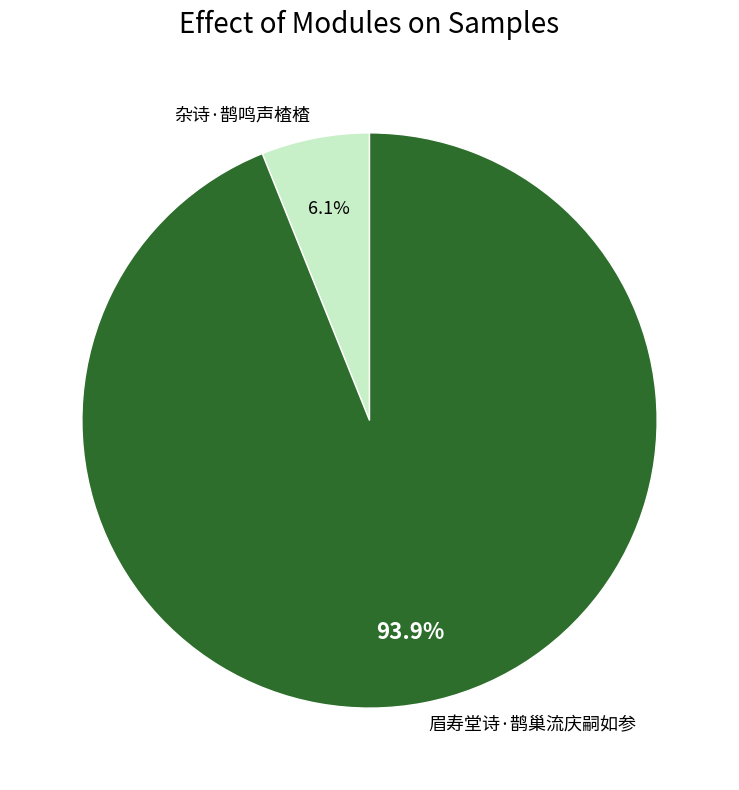

What is the largest slice in the pie chart?

眉寿堂诗·鹊巢流庆嗣如参